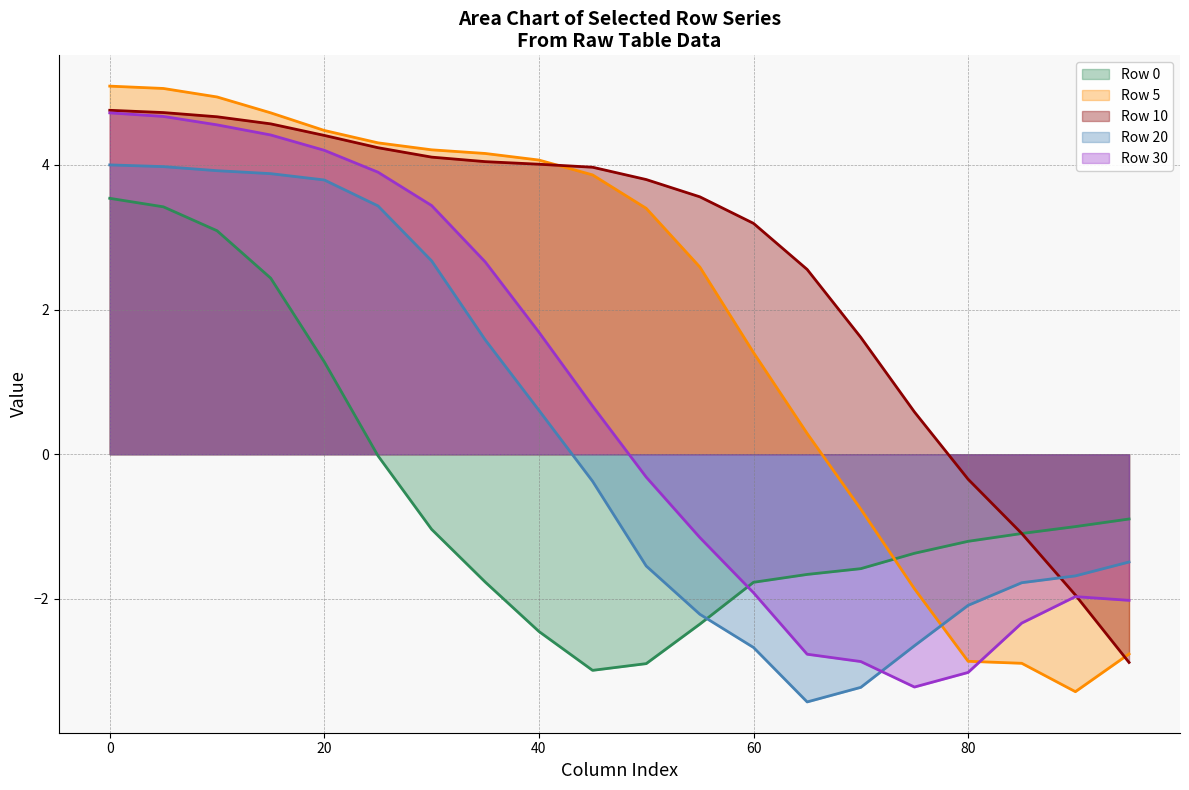

What is the difference between the highest and lowest values at 85?

1.8